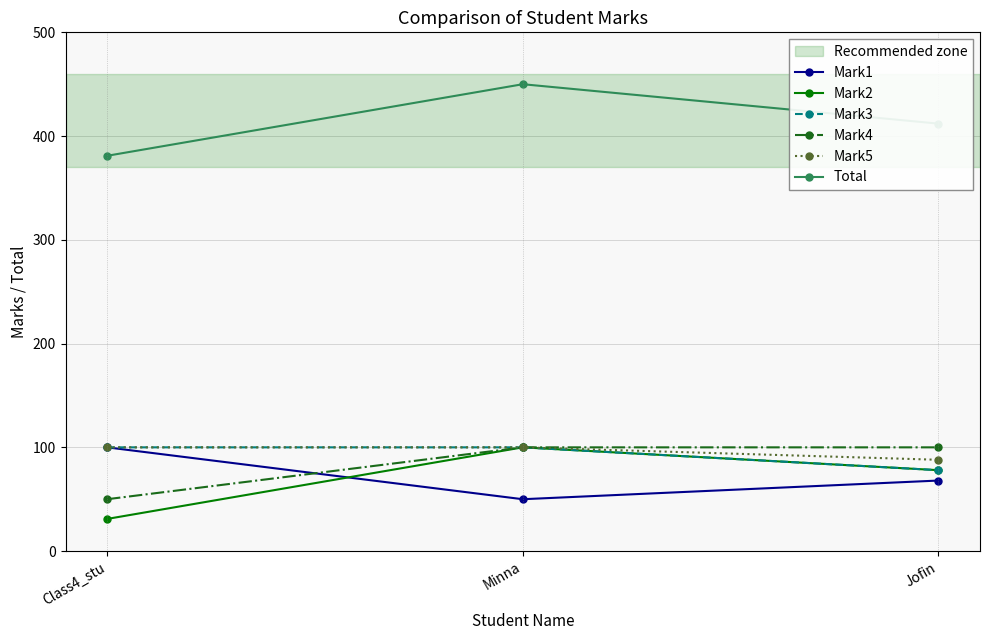

At which label does Total reach its minimum?

Class4_stu